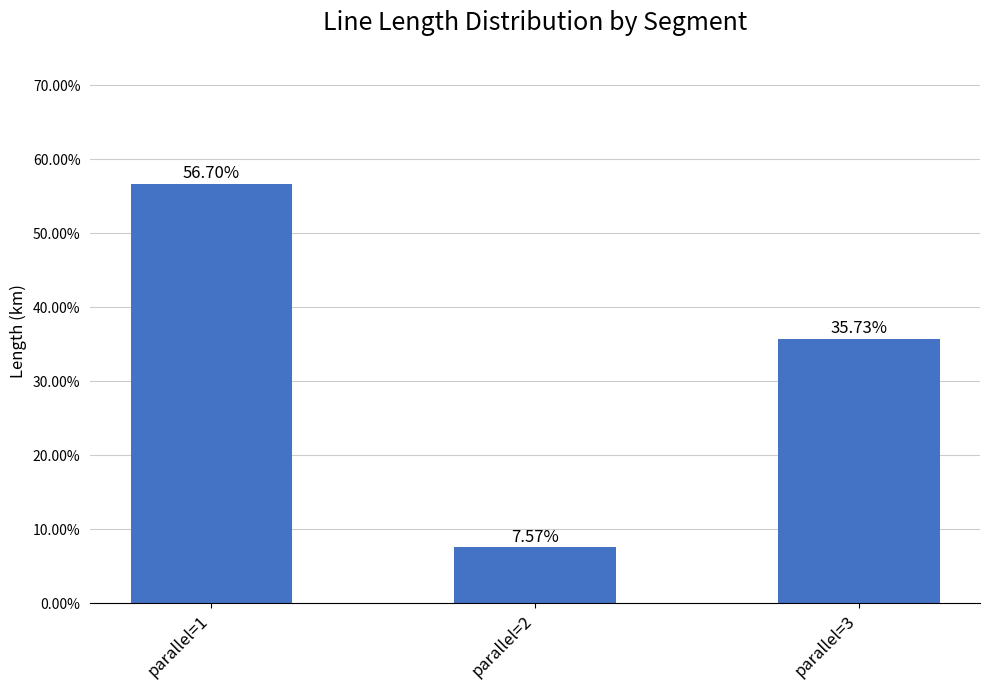

At which label is the value closest to 0?

parallel=2